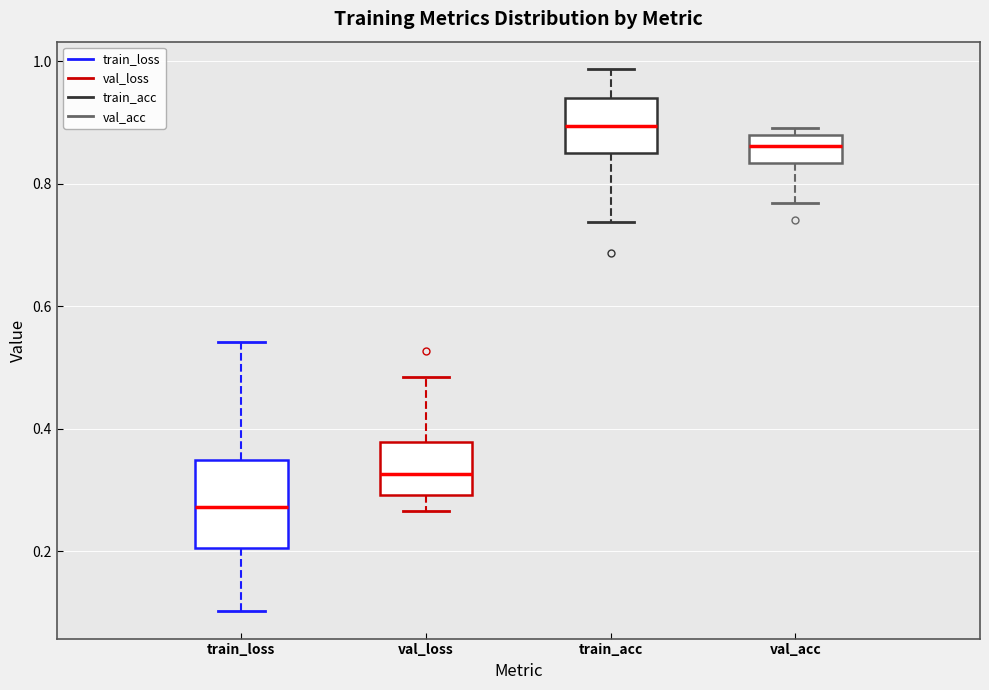

Comparing the boxes themselves (not the whiskers), which one is the tallest?

train_loss